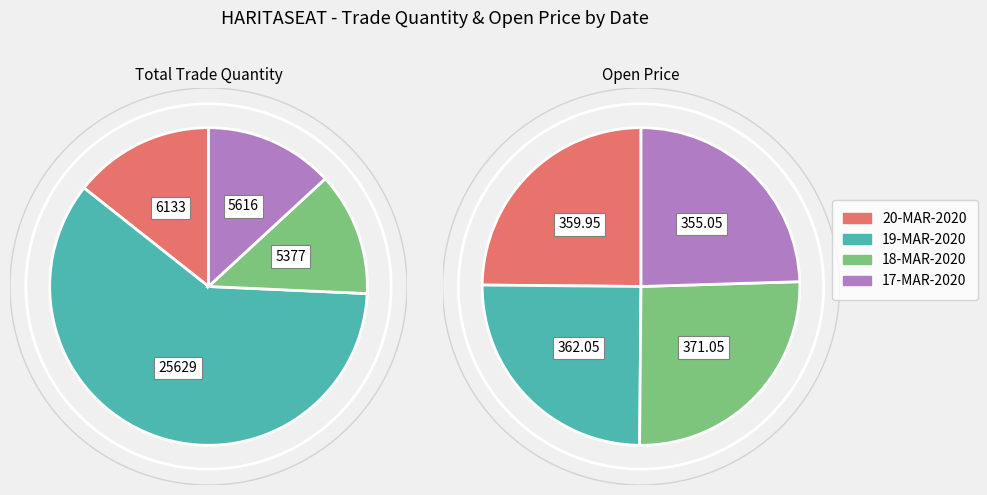

Count the number of slices in the pie.

4